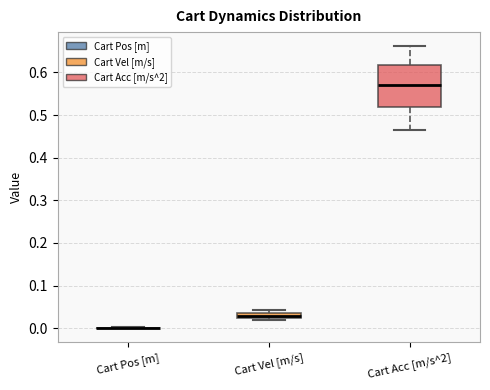

Where does the median line of the box for Cart Vel [m/s] sit on the y-axis? The values are not printed on the chart, so give them approximately, as read against the axis.

0.03